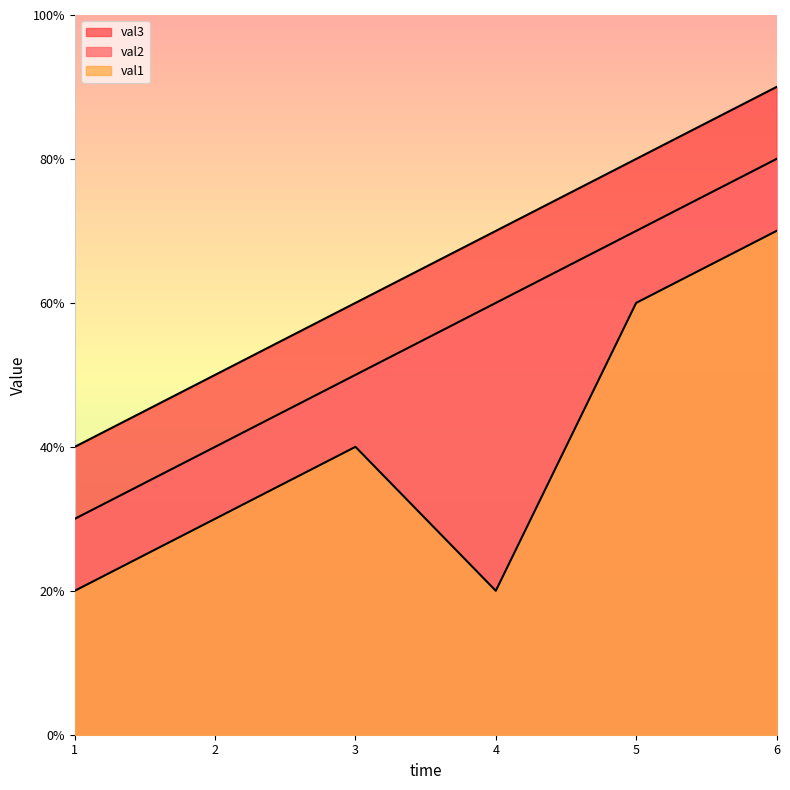

Does the chart display data point markers on the line(s)?

No